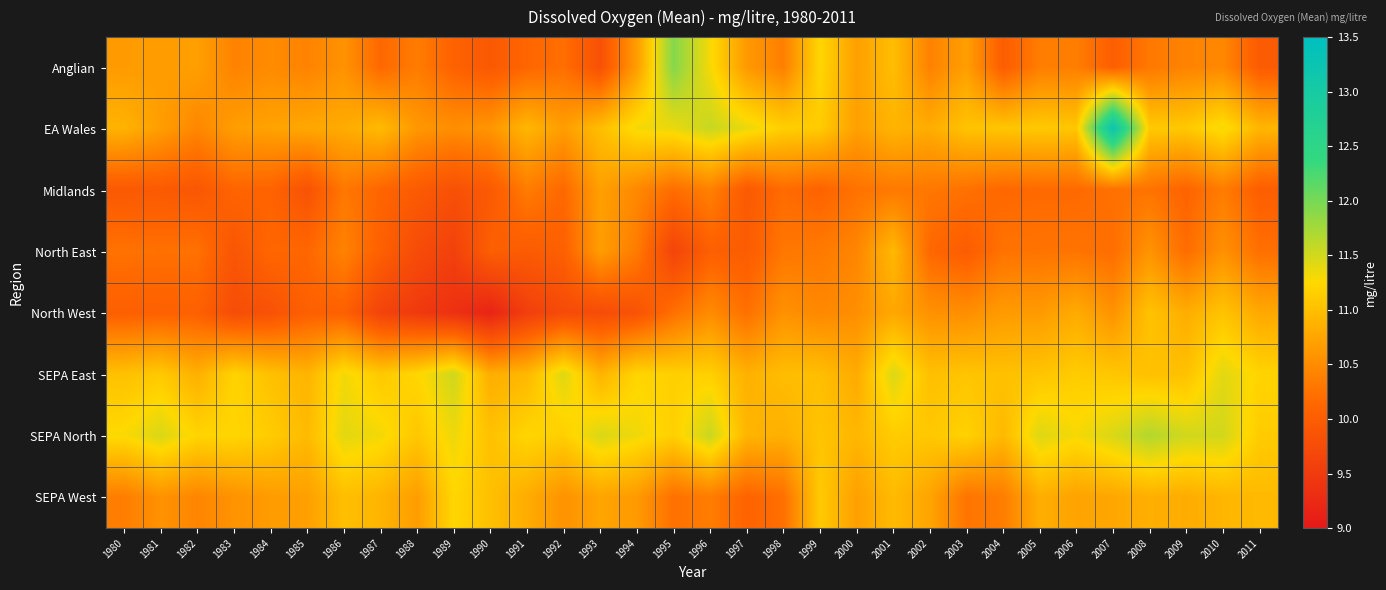

Between 1998 and 1982, which is larger?

1982